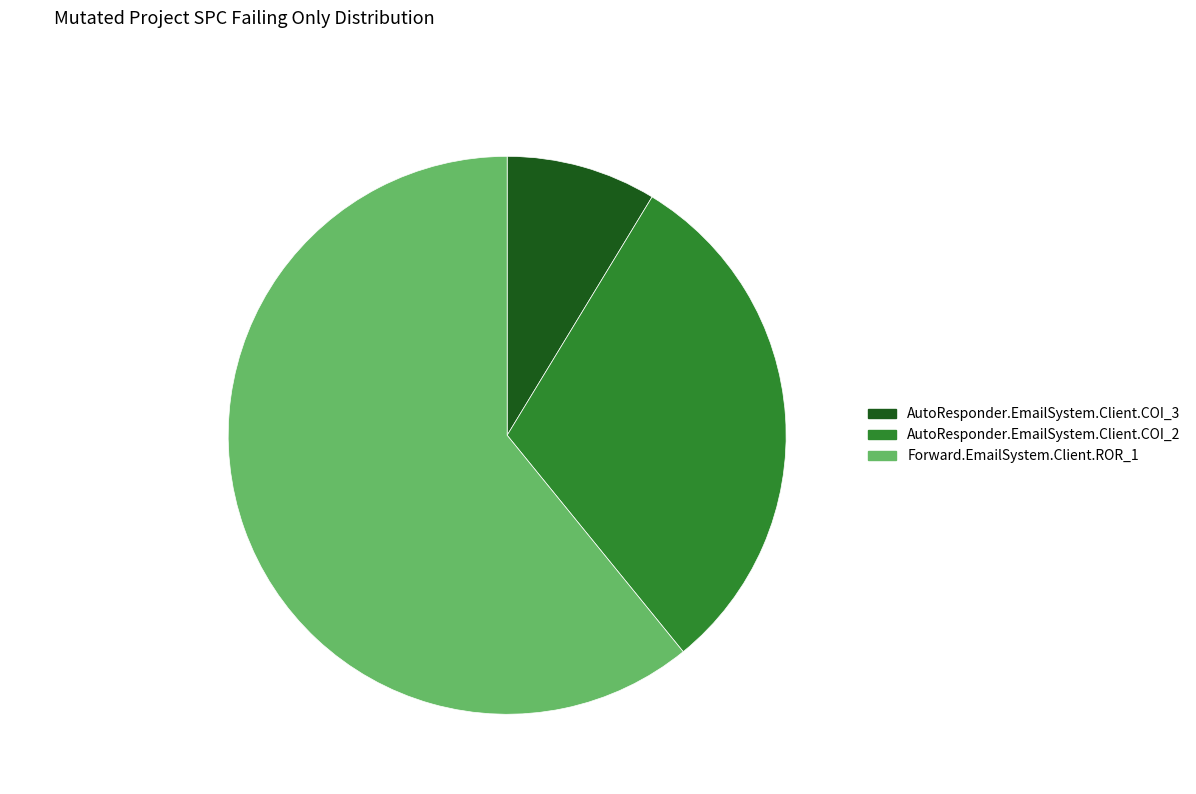

Rank the categories by value from lowest to highest.

AutoResponder.EmailSystem.Client.COI_3, AutoResponder.EmailSystem.Client.COI_2, Forward.EmailSystem.Client.ROR_1